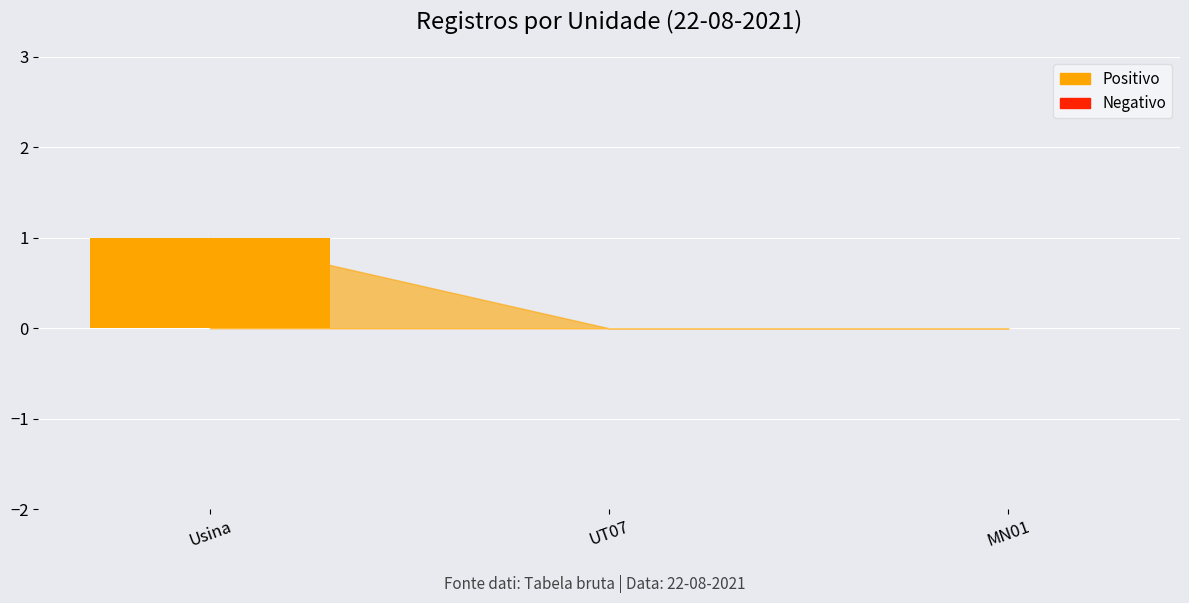

Which has a higher value, MN01 or Usina?

Usina